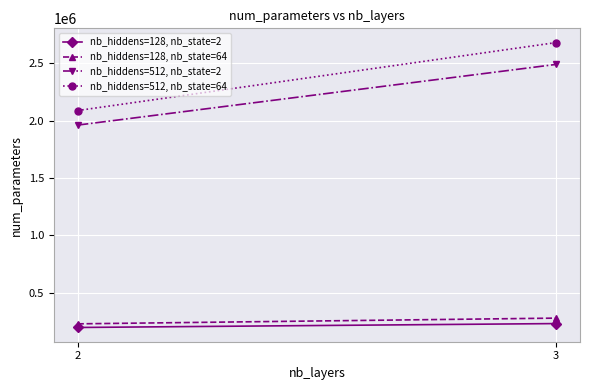

At 3, list the series in order from largest to smallest.

nb_hiddens=512, nb_state=64, nb_hiddens=512, nb_state=2, nb_hiddens=128, nb_state=64, nb_hiddens=128, nb_state=2